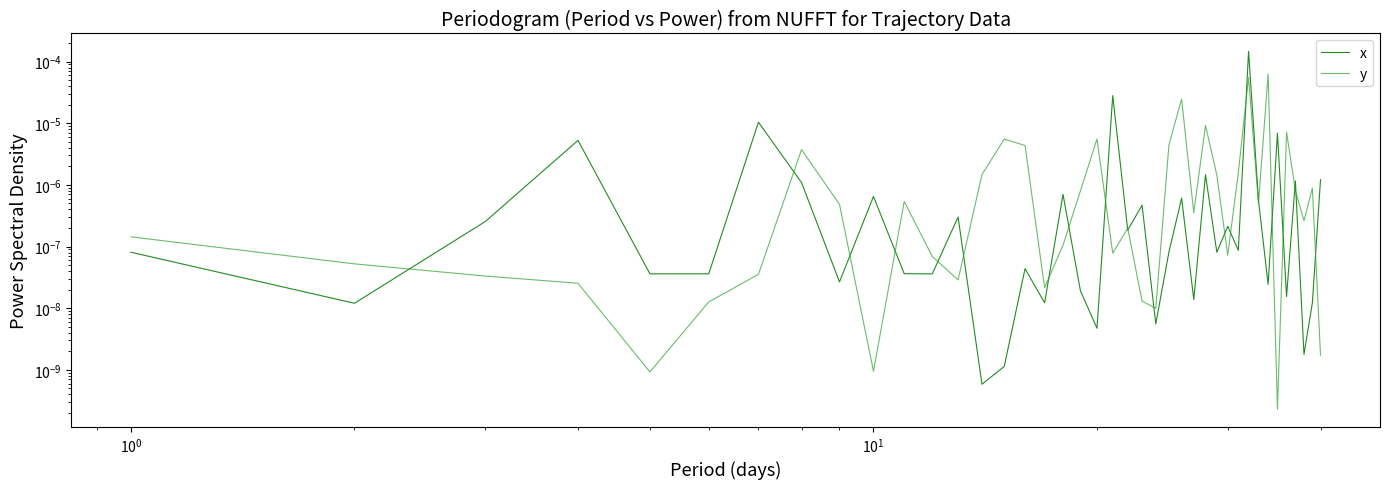

What are all the series names shown in the legend?

x, y